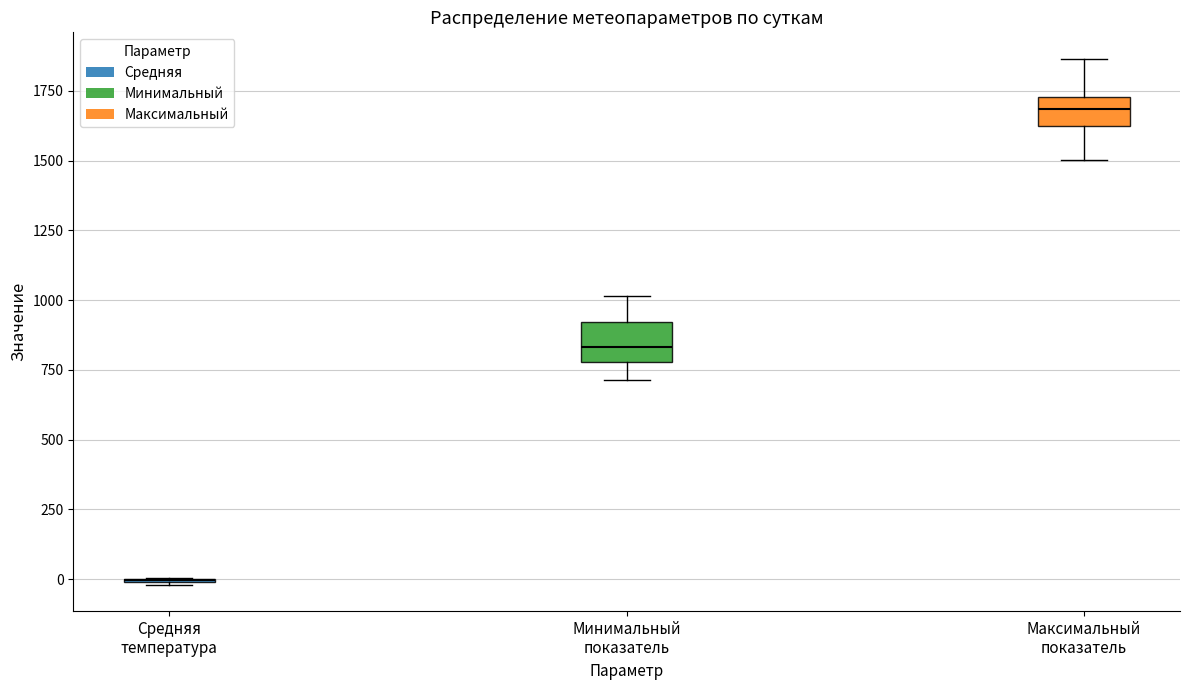

Reading left to right, read every box against the y-axis: the position of its median line, the range the box covers, and the ends of its whiskers. The values are not printed on the chart, so give them approximately, as read against the axis.

Средняя температура: box collapsed to a line at 0, whiskers 0 to 0
Минимальный показатель: median 850, box 800 to 900, whiskers 700 to 1000
Максимальный показатель: median 1700, box 1600 to 1750, whiskers 1500 to 1850